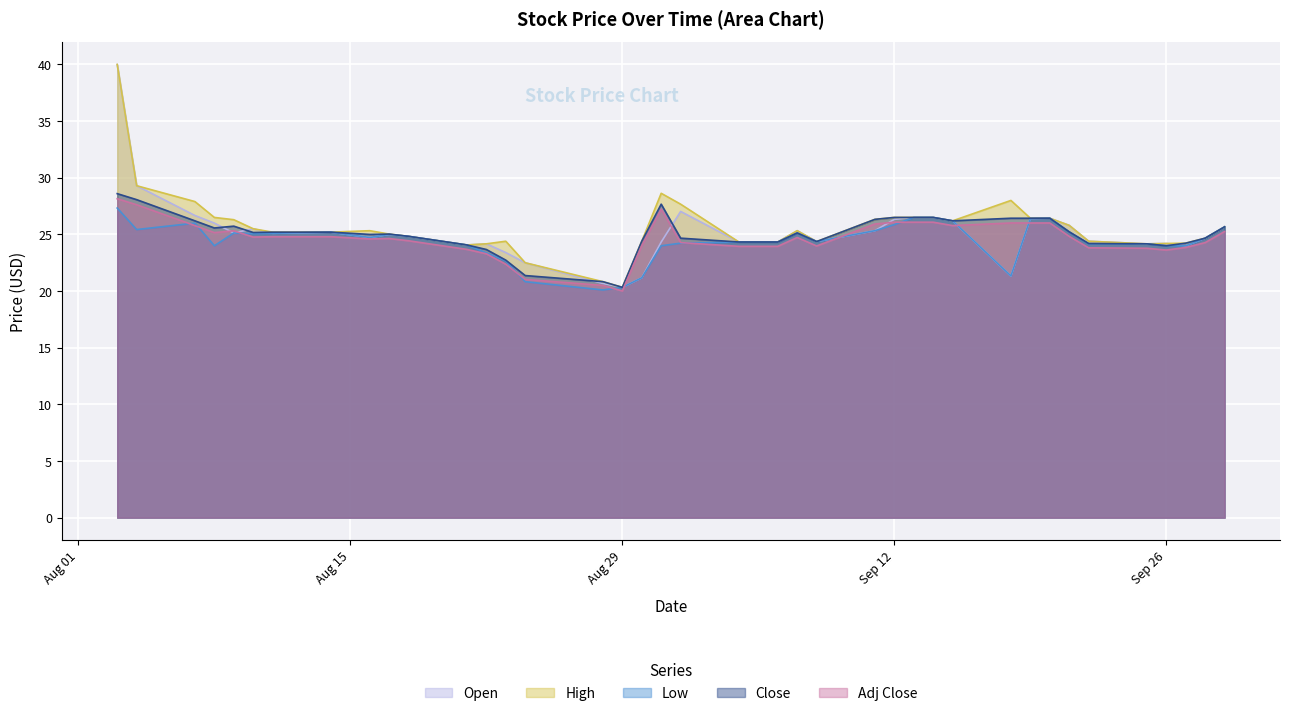

Which series ends up on top after the final intersection of Adj Close and Low?

Low